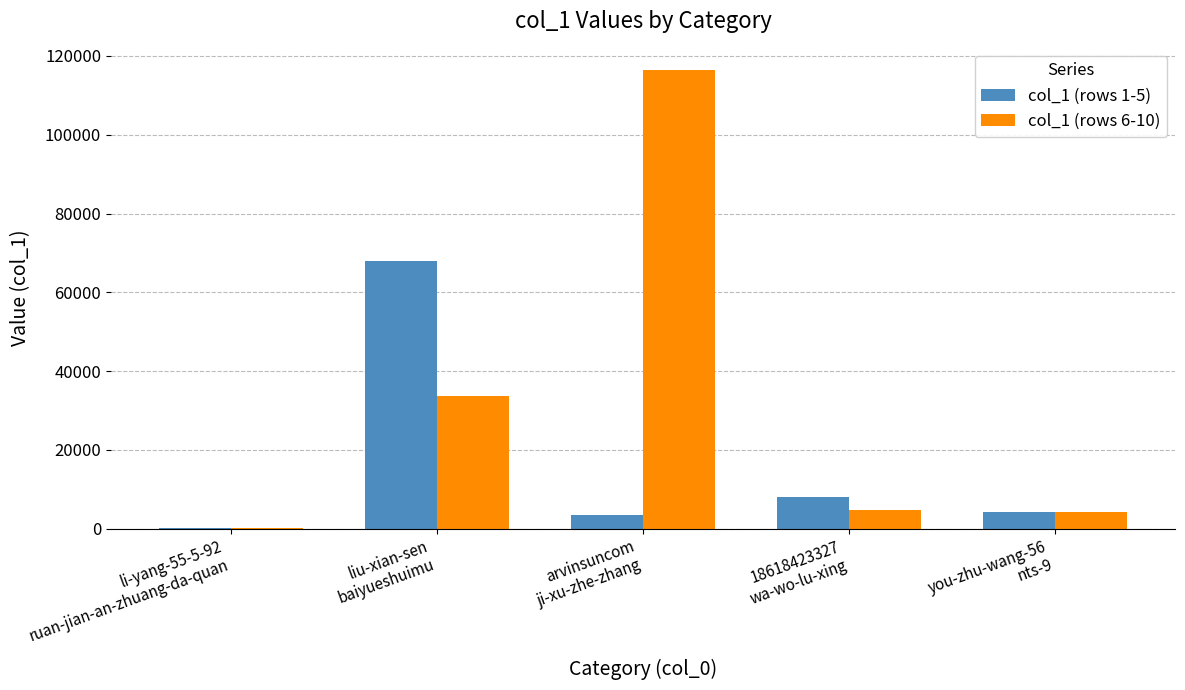

Which series has the largest total across all categories?

col_1 (rows 6-10)